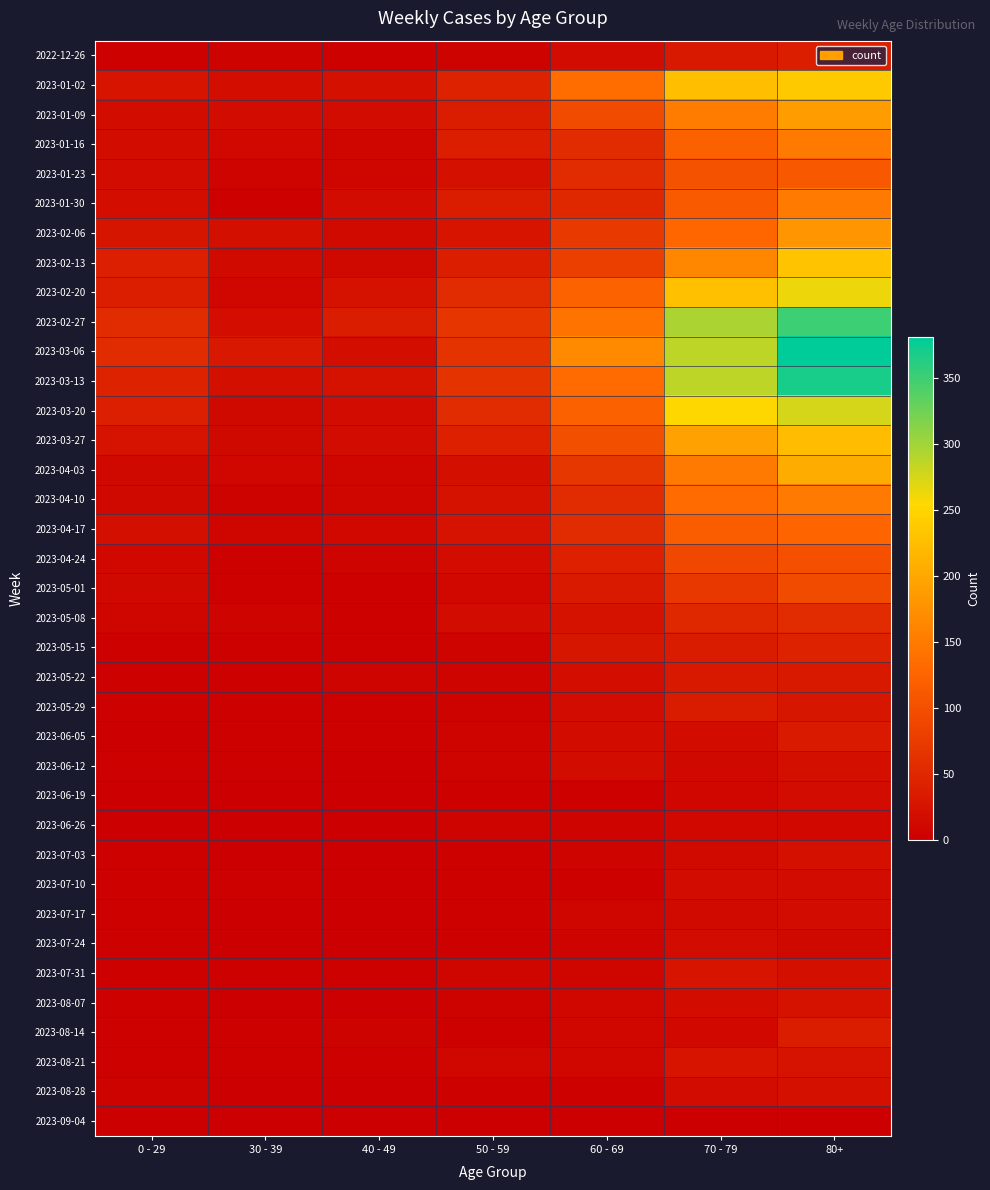

Which series has the largest range (max minus min)?

2023-03-06